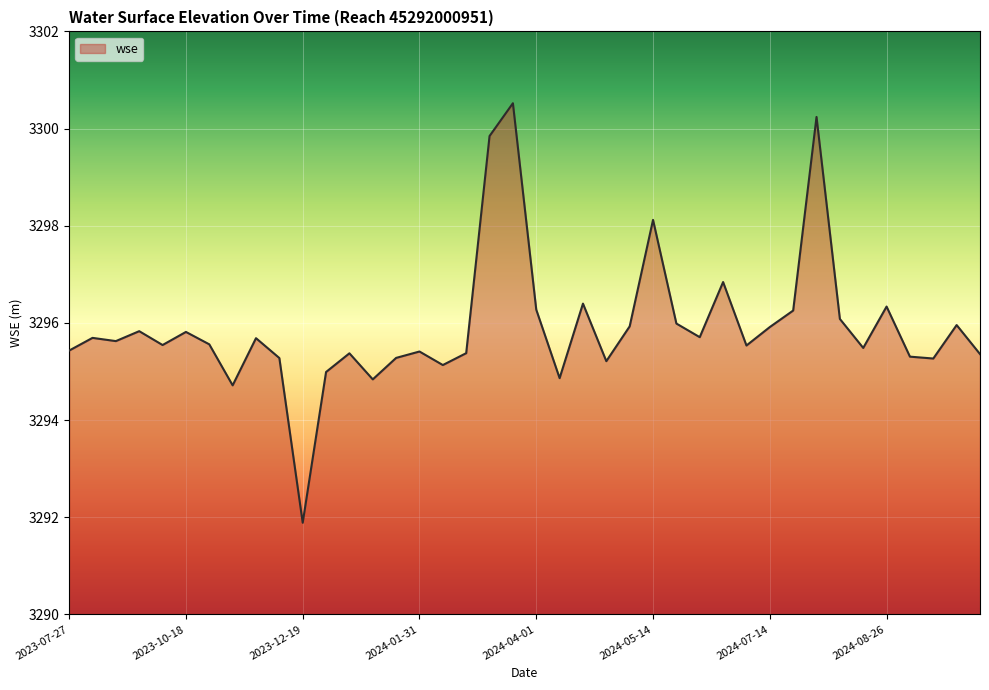

What is the difference between the maximum and minimum values?

8.6